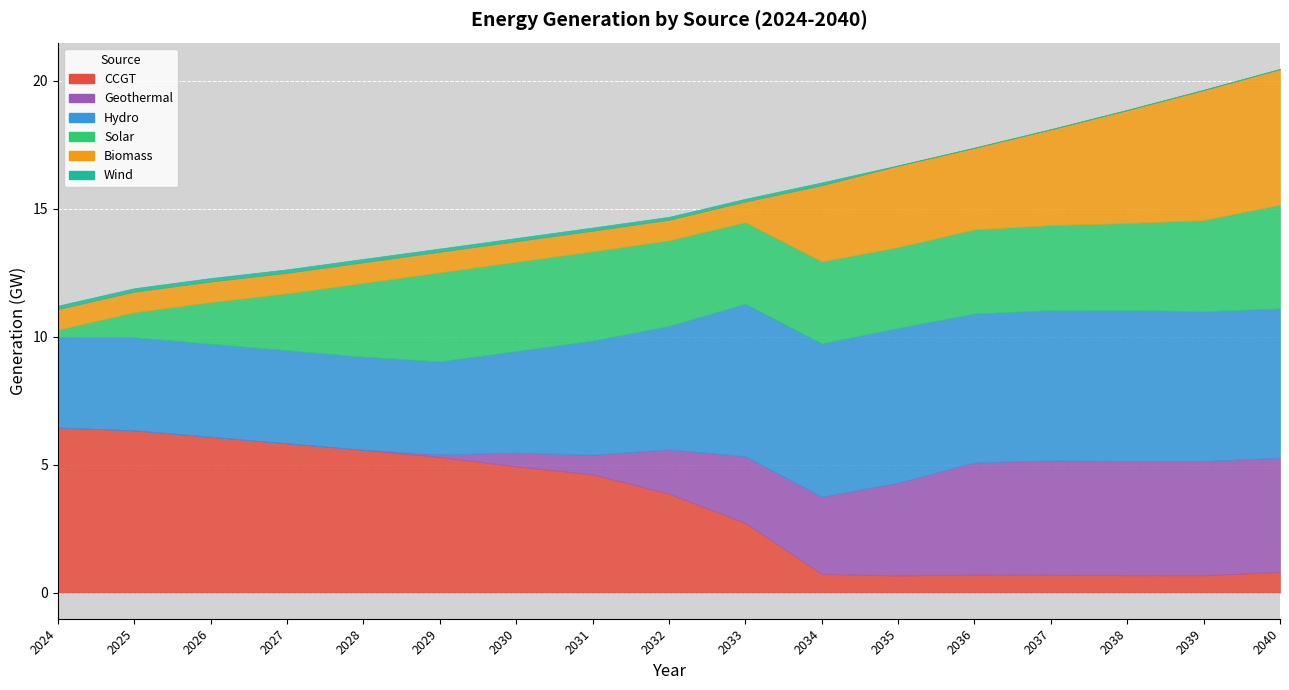

True or false: Solar and Hydro intersect in this chart.

False